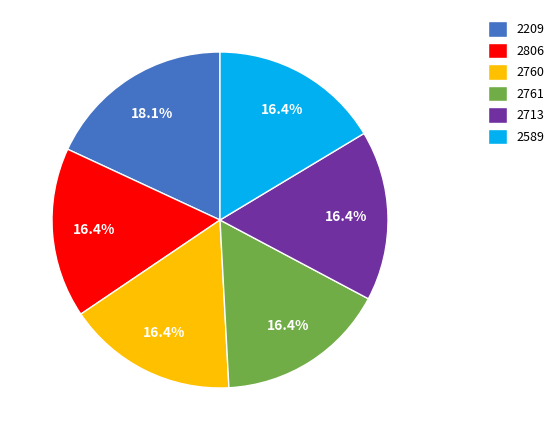

How many segments does this pie chart have?

6